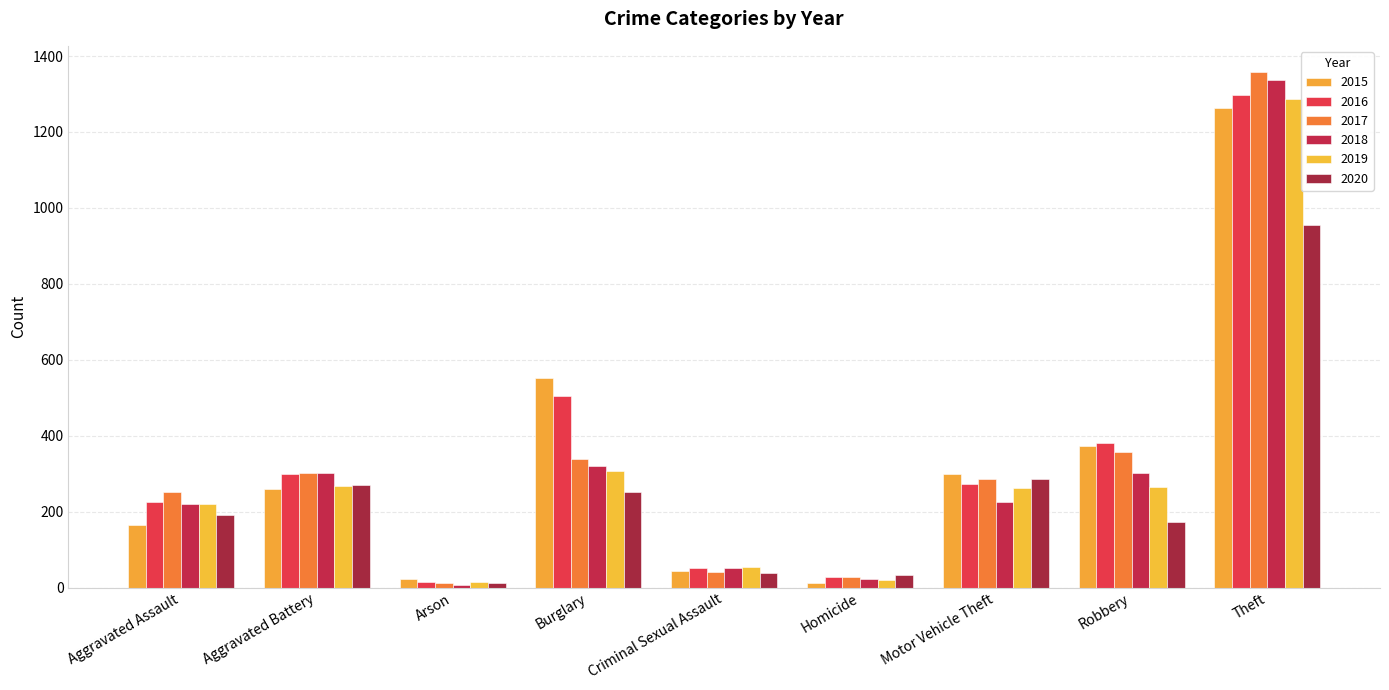

Which series changed the most between Aggravated Assault and Aggravated Battery?

2015